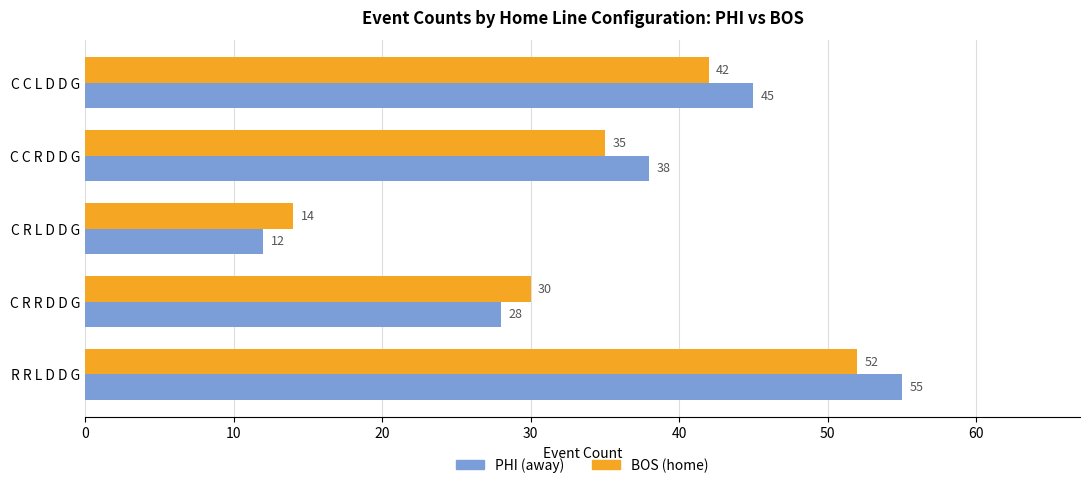

What is the minimum value shown in the chart?

12